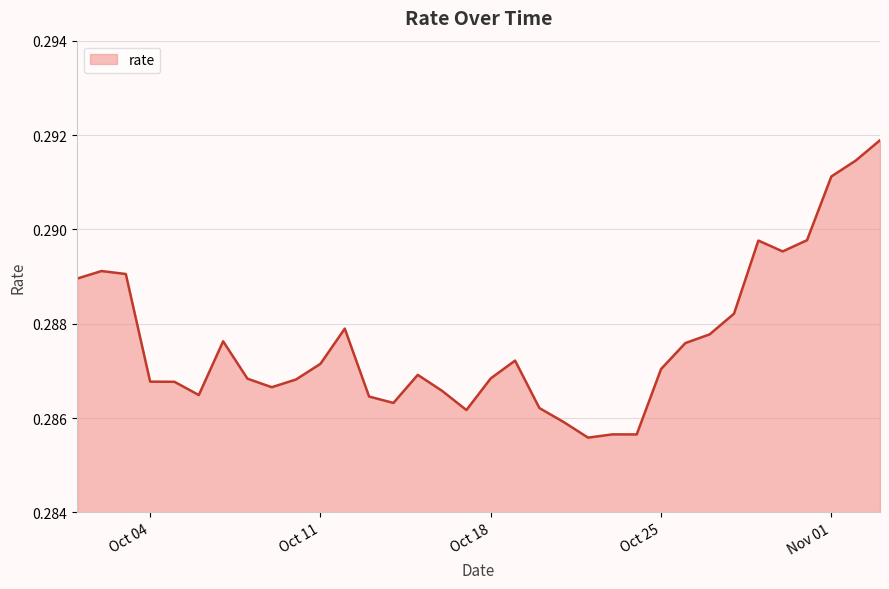

What is the average value?

0.3